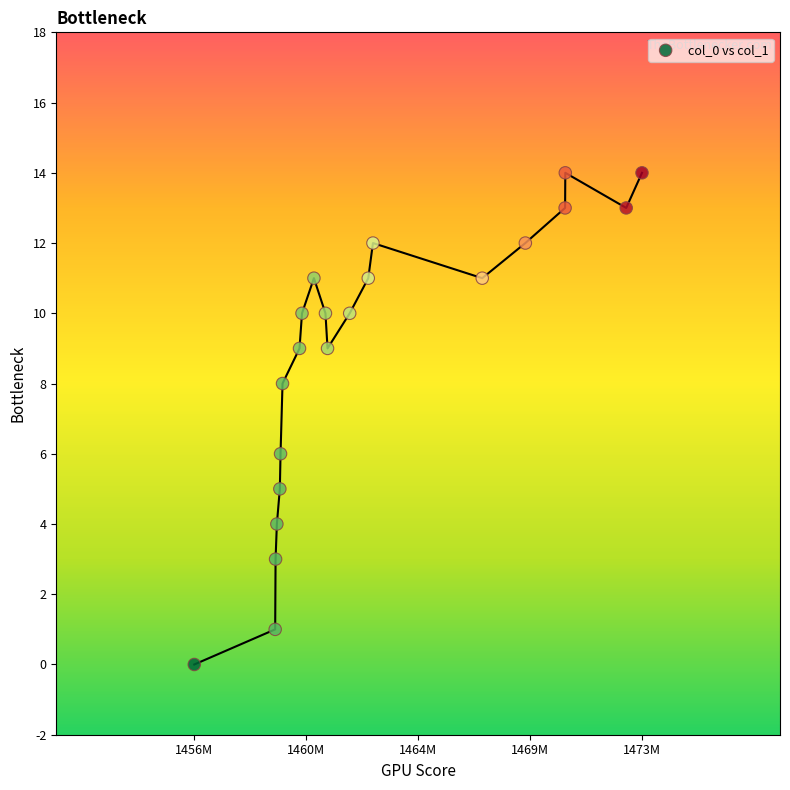

What is the range of Y values (max minus min)?

14